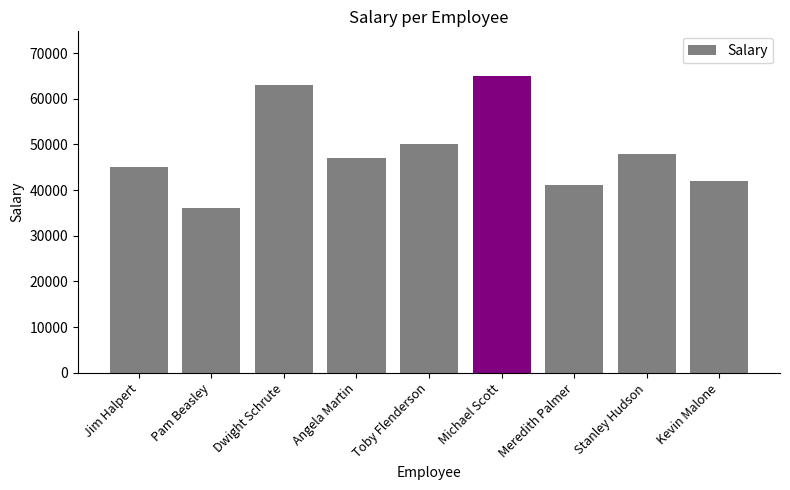

List the labels in order of value, largest first.

Michael Scott, Dwight Schrute, Toby Flenderson, Stanley Hudson, Angela Martin, Jim Halpert, Kevin Malone, Meredith Palmer, Pam Beasley